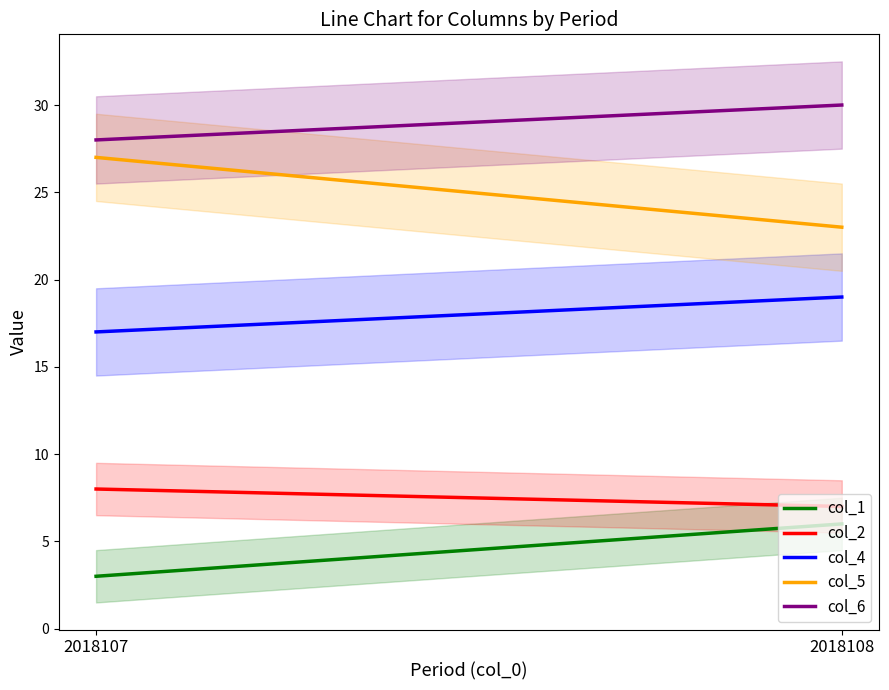

At how many categories does at least one series exceed 4?

2